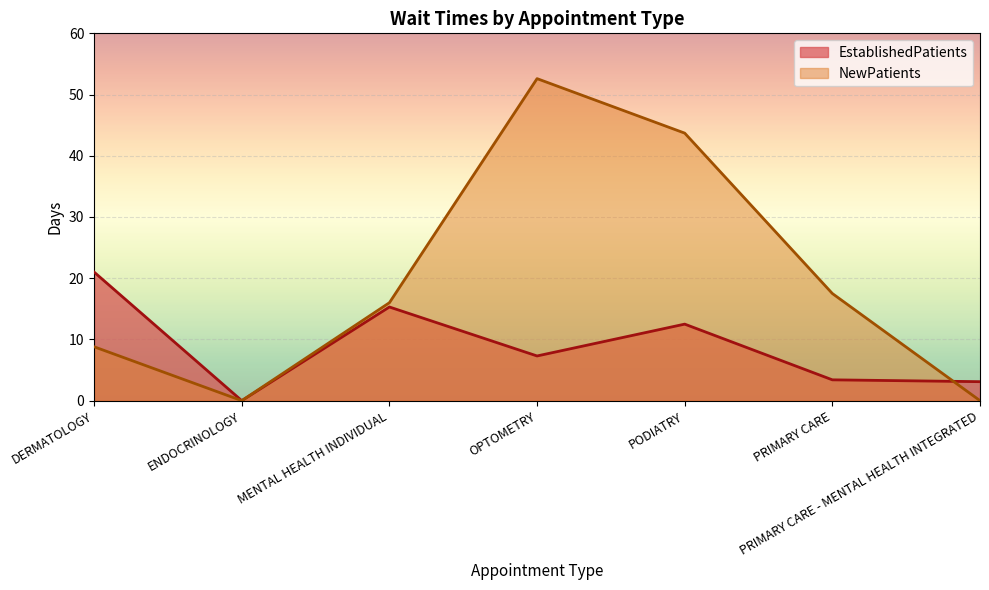

What is the difference between the highest and lowest values at PODIATRY?

31.2